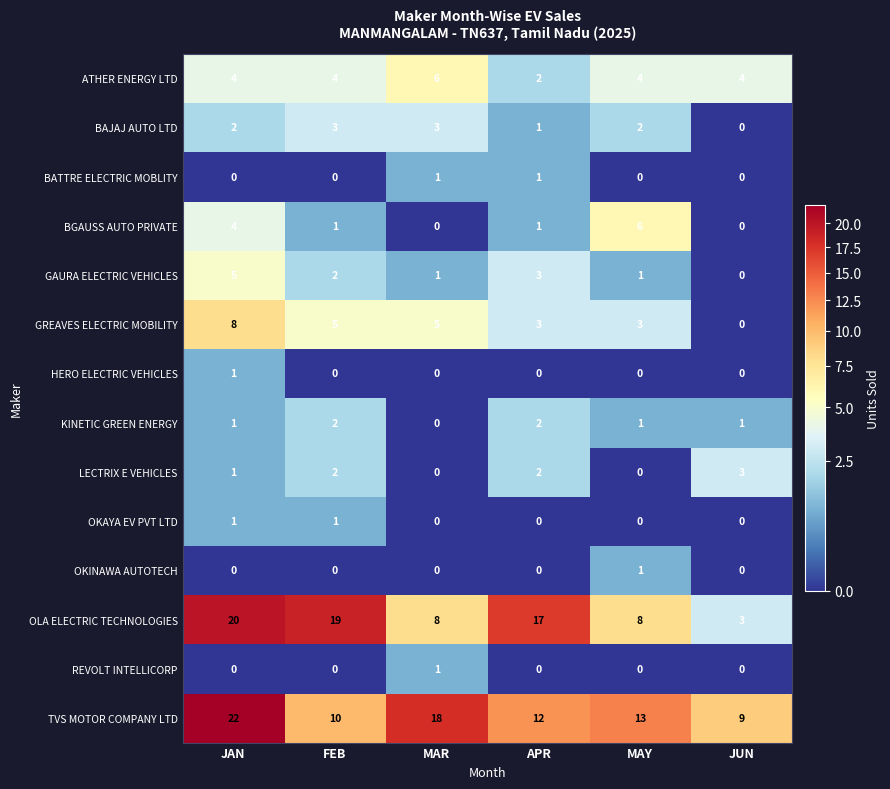

What is the sum of the TVS MOTOR COMPANY LTD values at JAN and MAY?

35